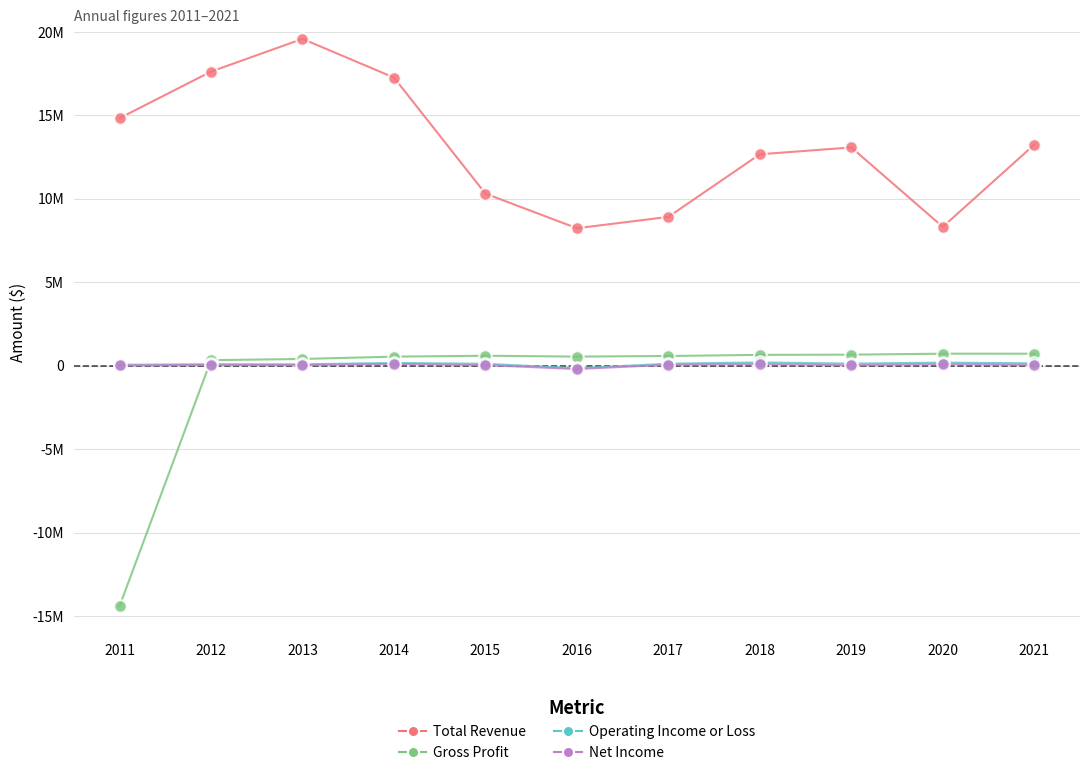

What is the sum of all Gross Profit values?

-8652700